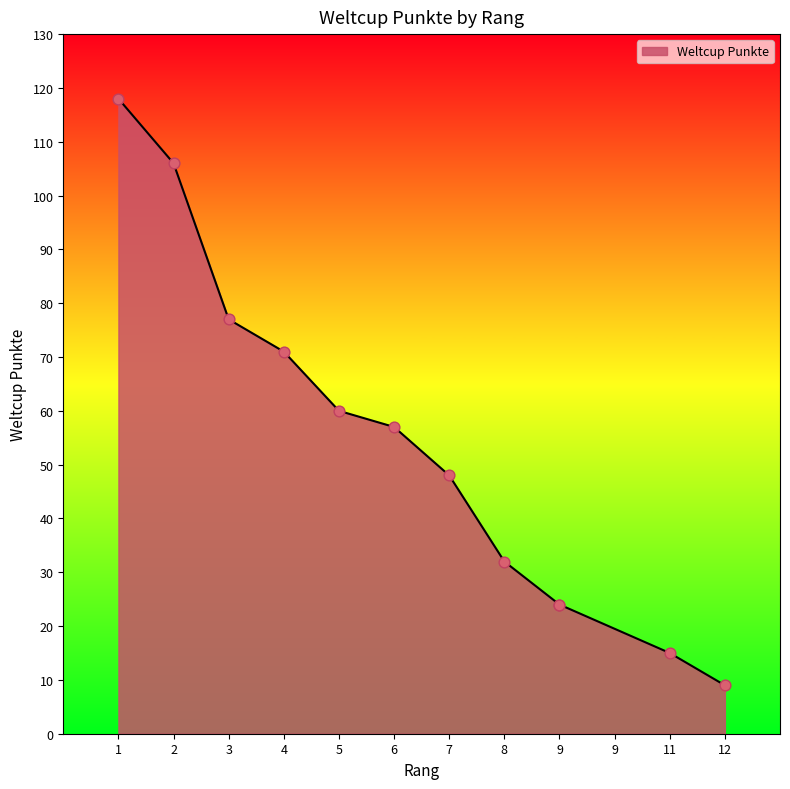

What is the change in value from 5 to 6?

-3